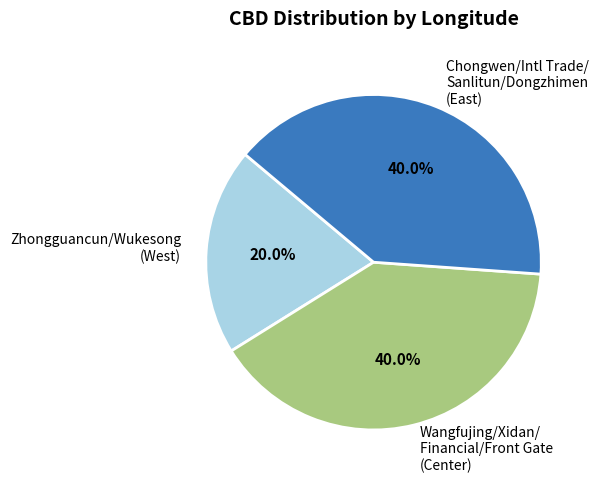

Which slice is the smallest?

Zhongguancun/Wukesong (West)